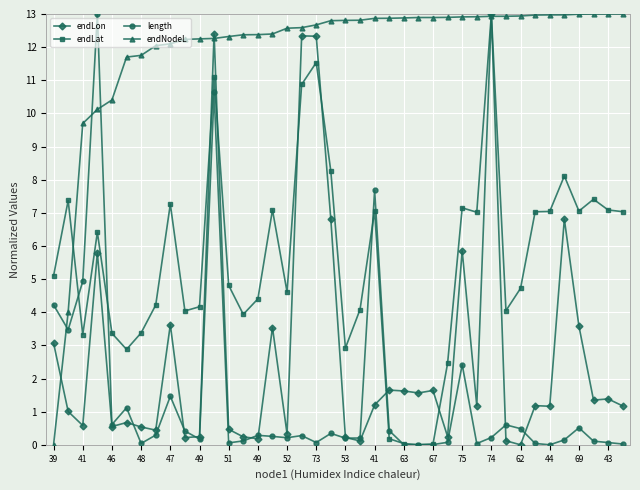

How many data points in endLat are less than 5?

20